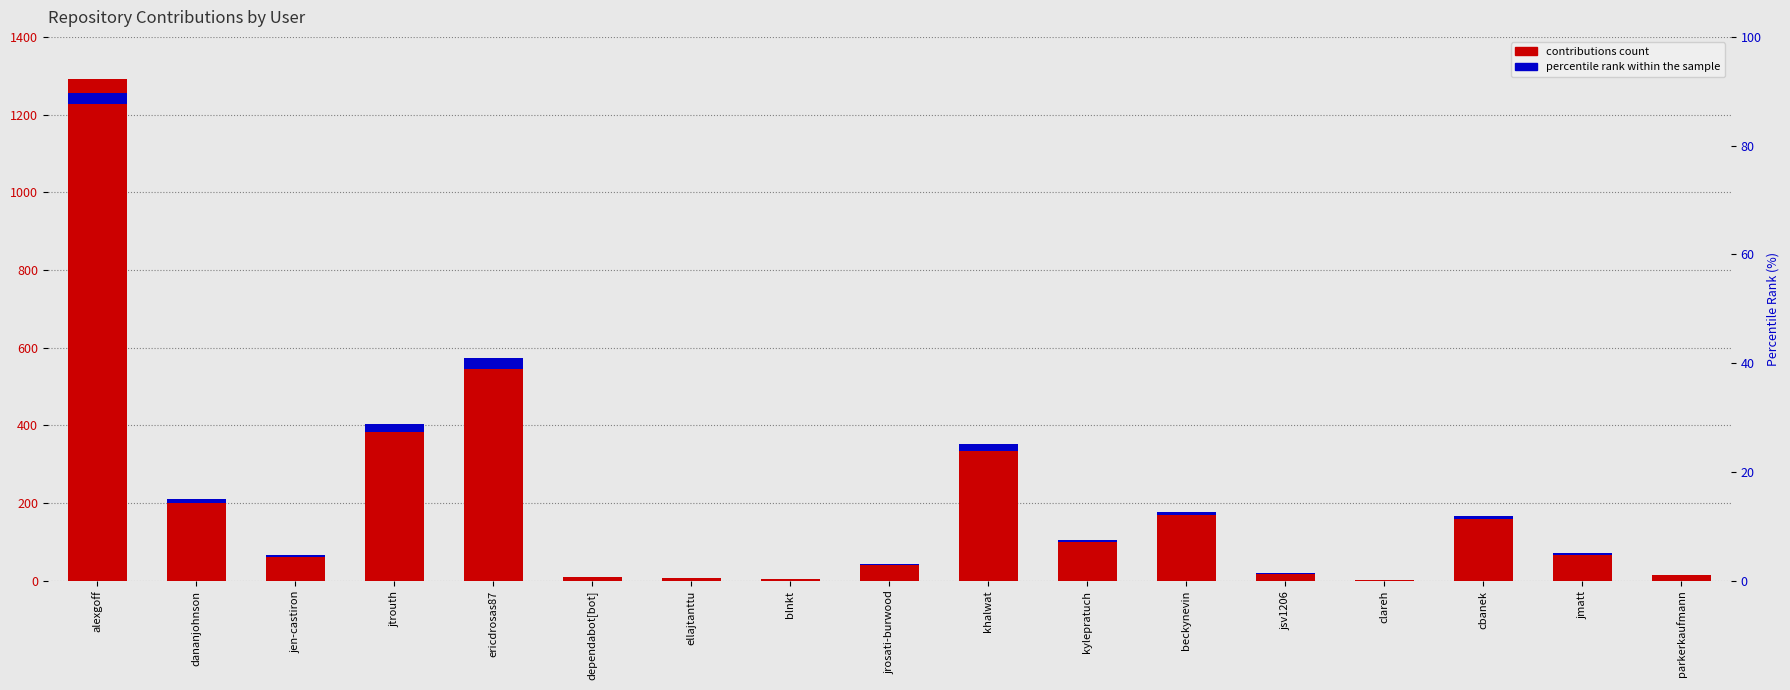

How many distinct data groups are displayed?

2